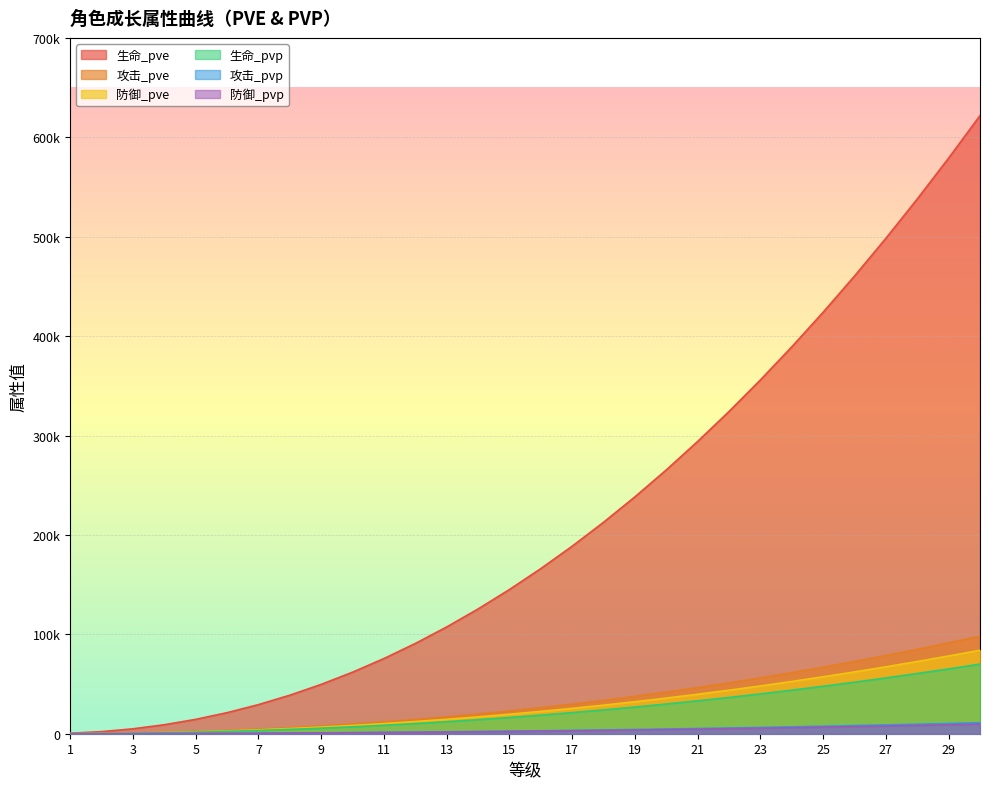

Which series has the largest total across all categories?

生命_pve